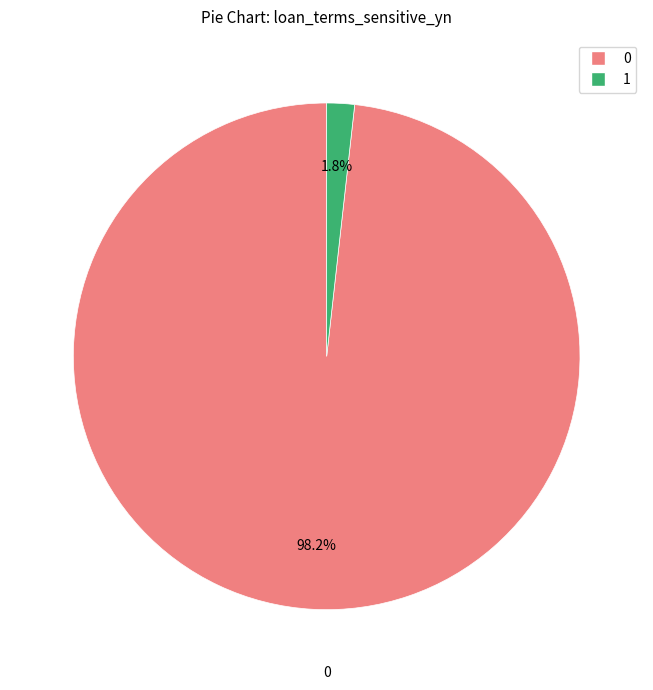

Does any single category account for the majority?

Yes